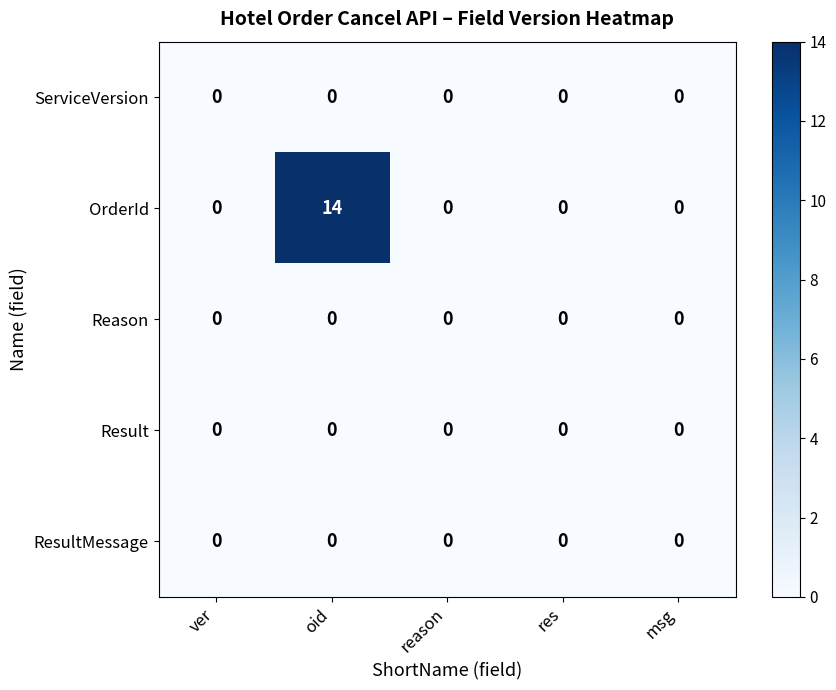

Which series changed the most between oid and res?

OrderId